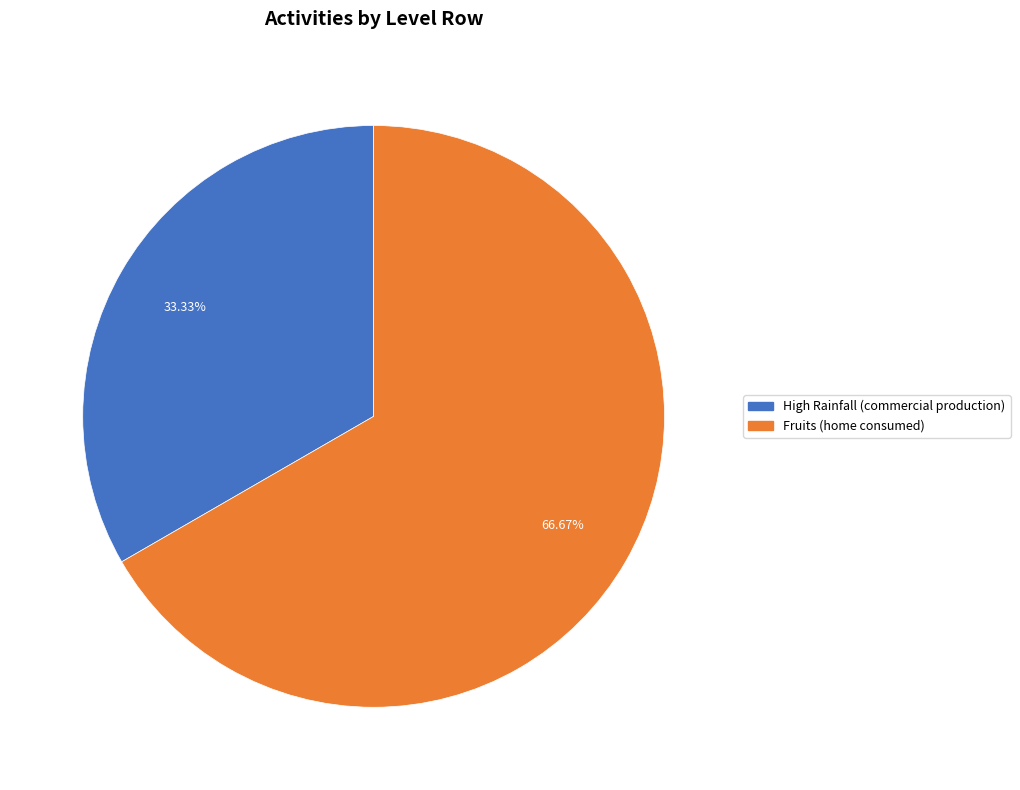

Is the sum of Fruits (home consumed) and High Rainfall (commercial production) greater than half?

Yes